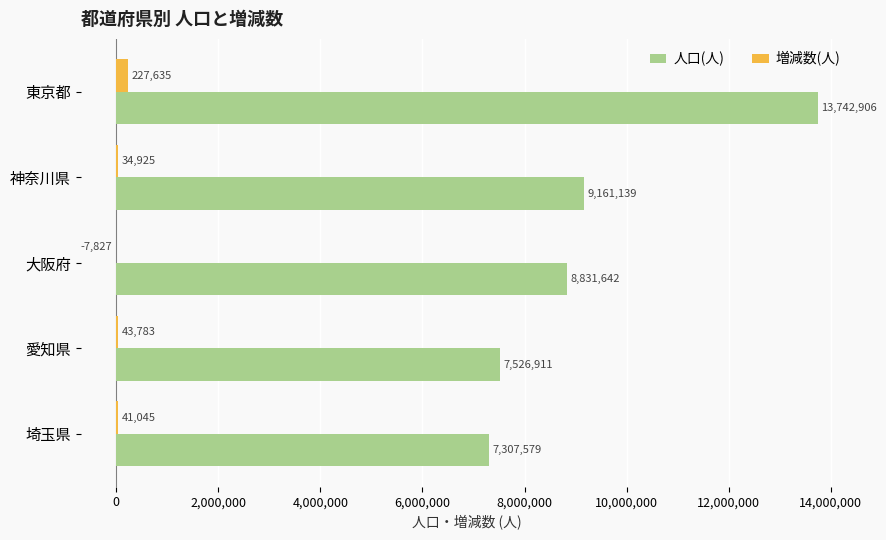

How many series are shown in this chart?

2